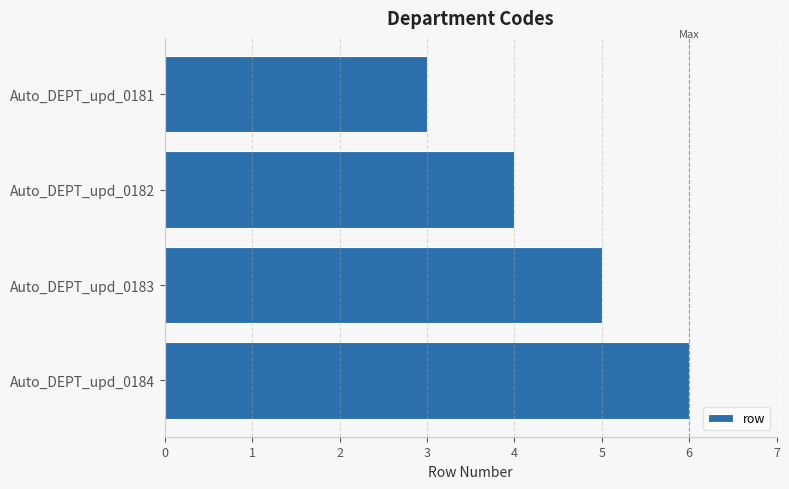

What value does the data have at Auto_DEPT_upd_0184?

6